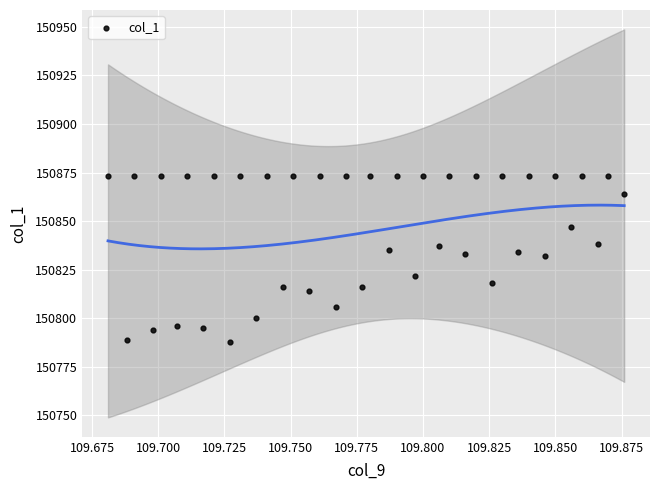

What is the range of Y values (max minus min)?

85